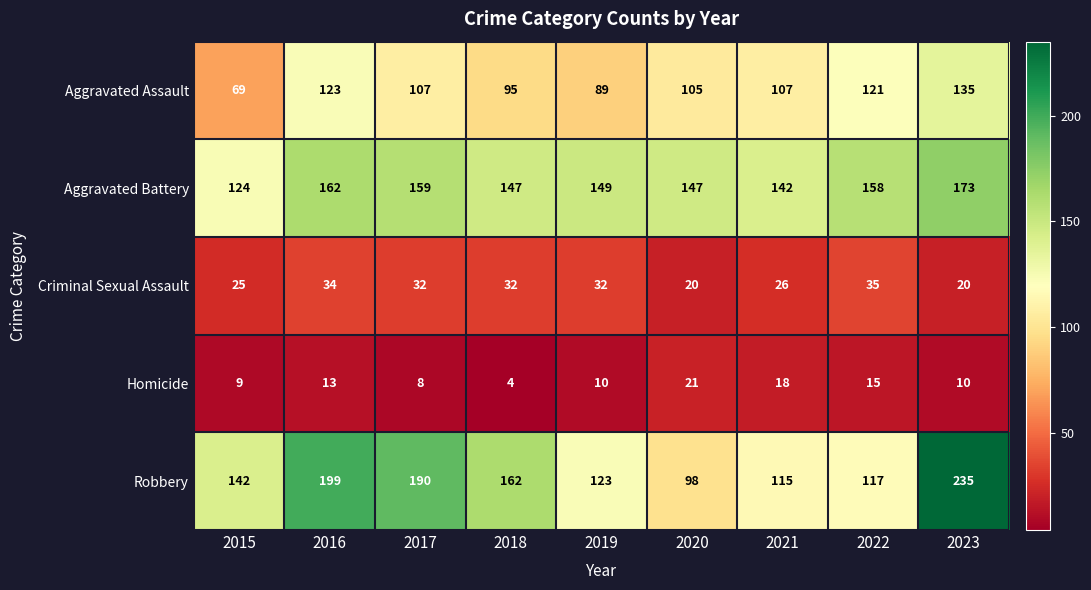

What value does the Aggravated Assault series have at 2018, to the nearest 10?

100